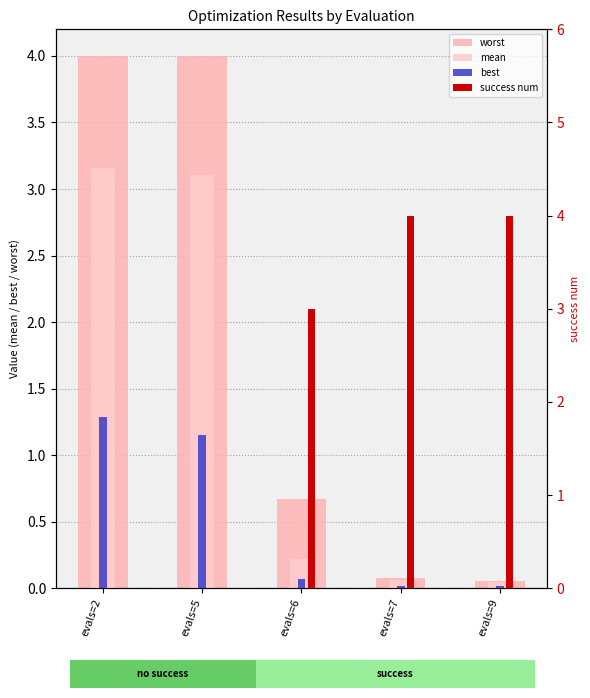

What is the value of the worst bar at the 3rd from the left?

0.7